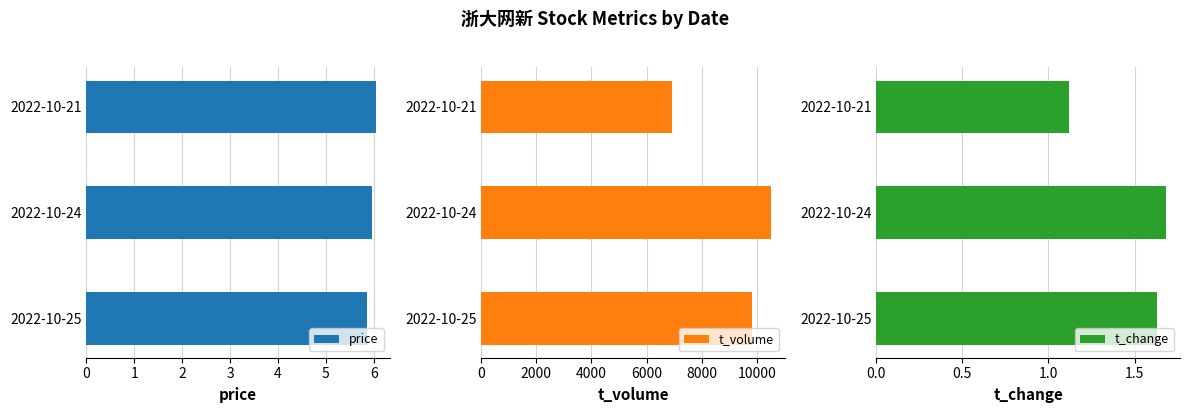

At how many categories does at least one series exceed 8540?

2